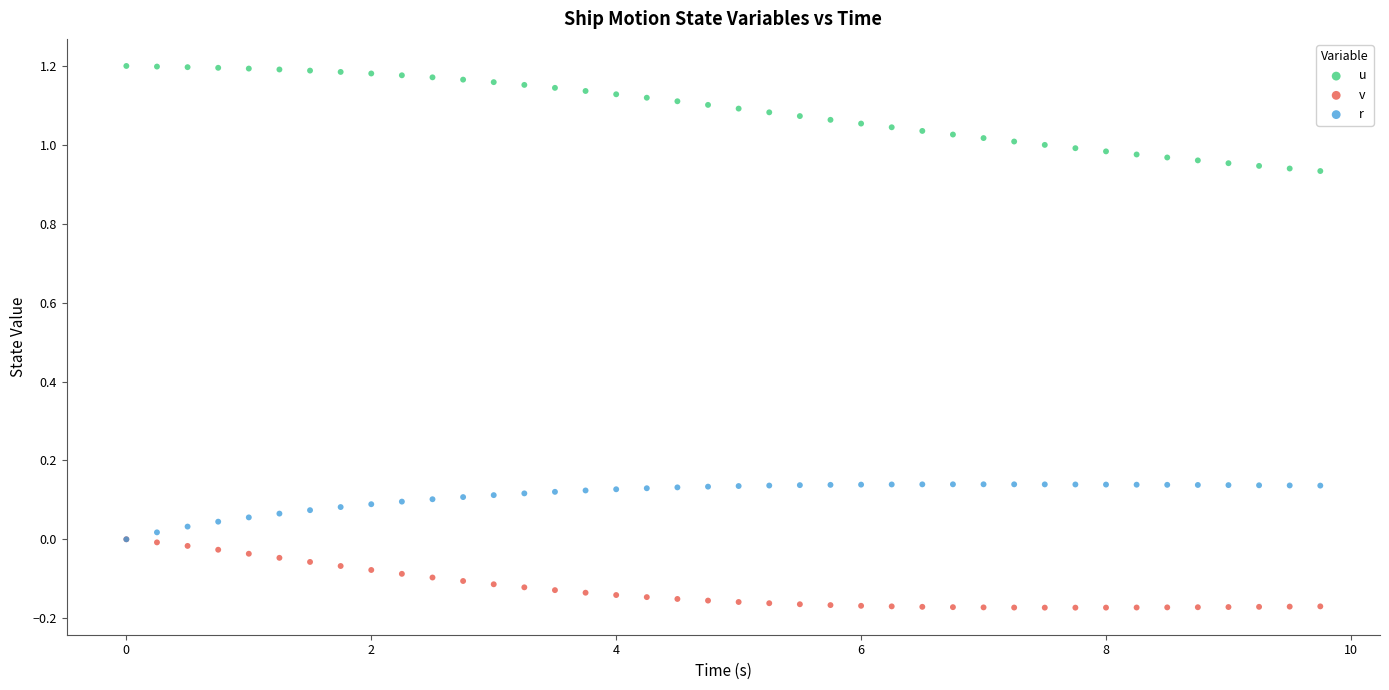

Which series has the widest spread of Y values?

u